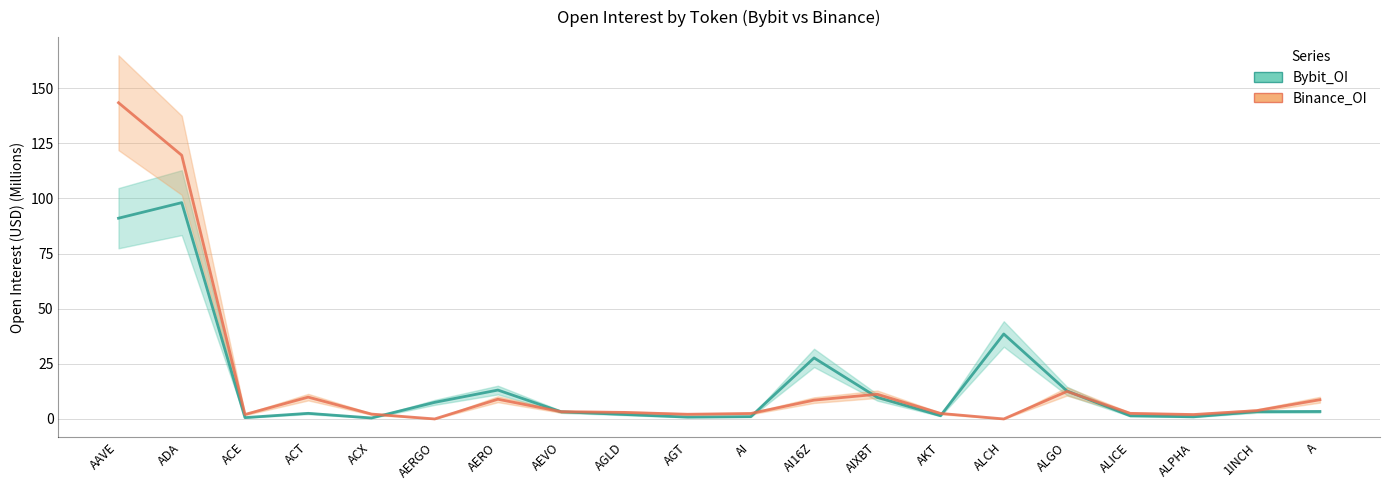

What is the value of the Bybit_OI point at the 6th from the left?

7.5